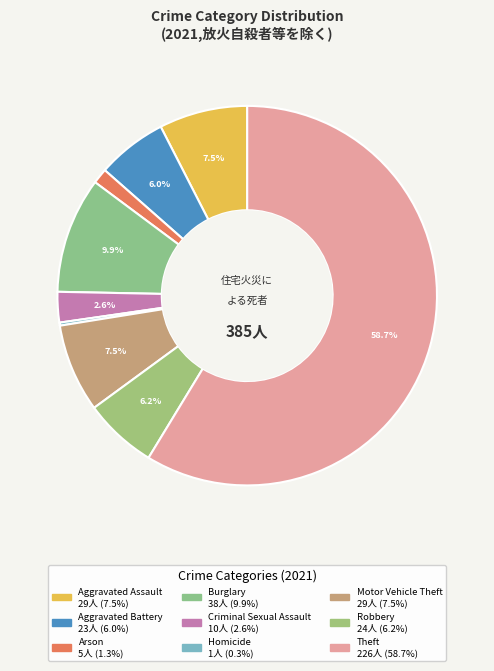

What is the majority slice?

Theft